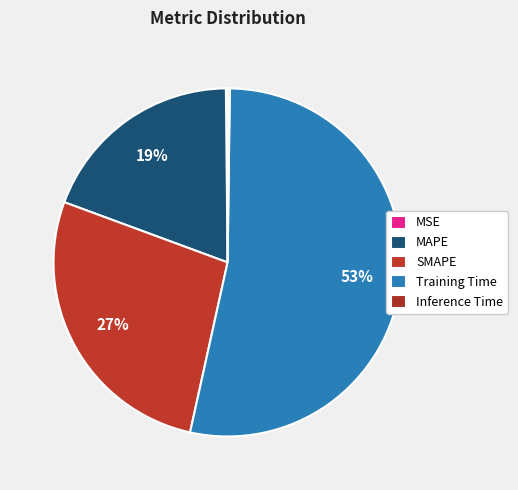

Does any single category account for the majority?

Yes